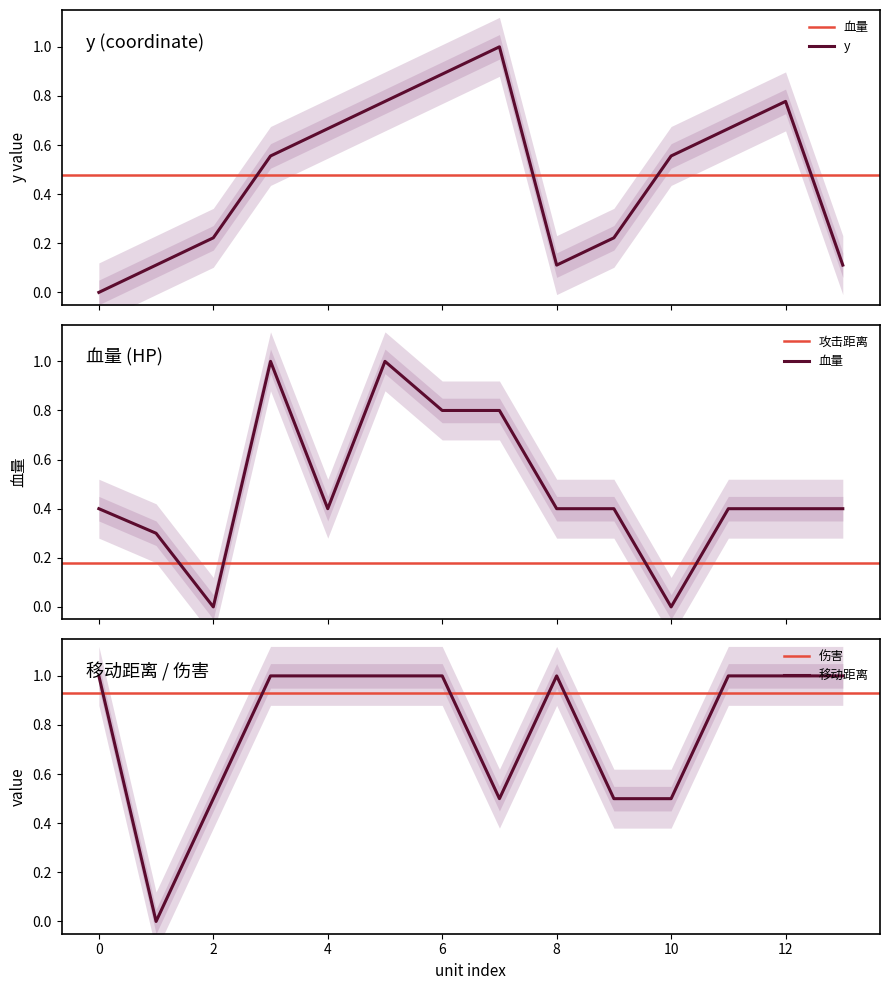

Reading right to left, transcribe all the data shown in this chart.

y: 0.1	0.8	0.7	0.6	0.2	0.1	1.0	0.9	0.8	0.7	0.6	0.2	0.1	0.0
血量: 0.4	0.4	0.4	0.0	0.4	0.4	0.8	0.8	1.0	0.4	1.0	0.0	0.3	0.4
移动距离: 1.0	1.0	1.0	0.5	0.5	1.0	0.5	1.0	1.0	1.0	1.0	0.5	0.0	1.0